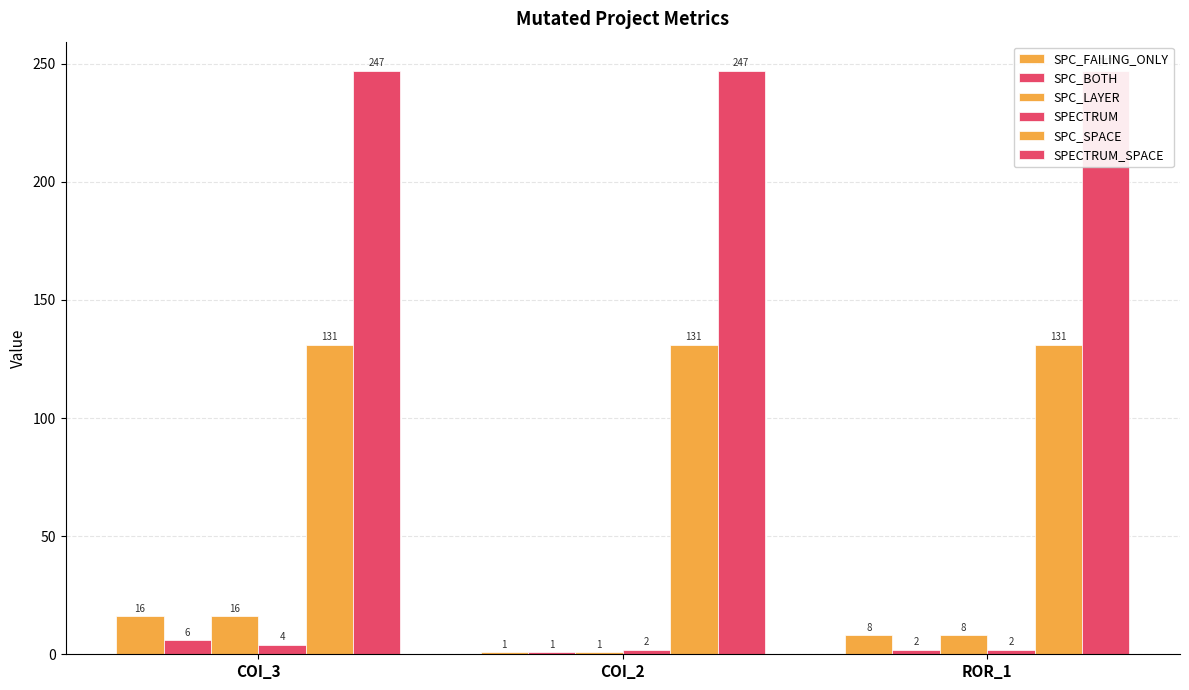

Which series changed the most between COI_3 and ROR_1?

SPC_FAILING_ONLY